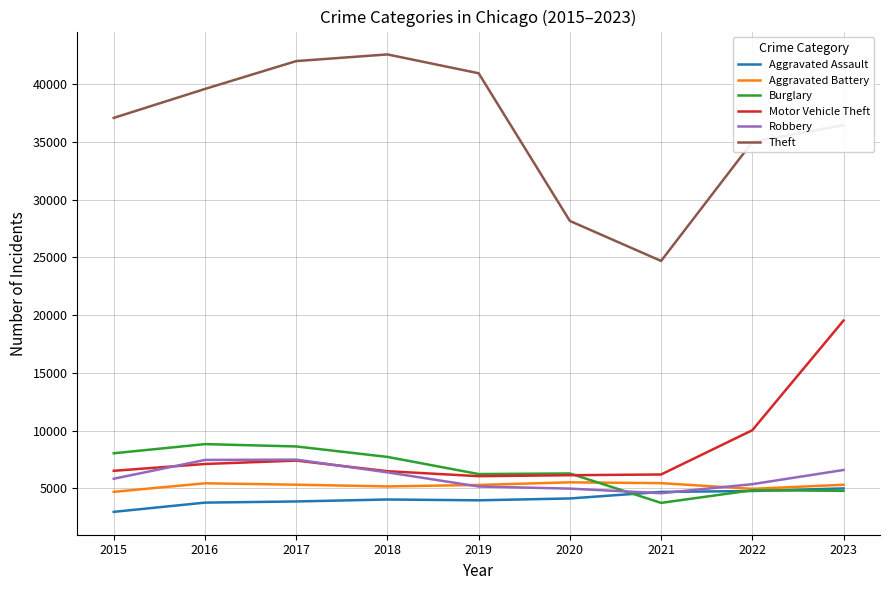

What is the difference between the second highest and minimum values in the Burglary series?

4886